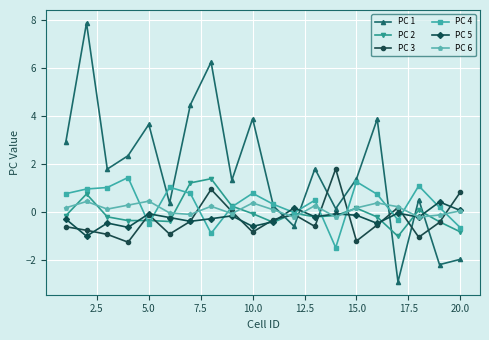

What is the smallest value displayed?

-2.9